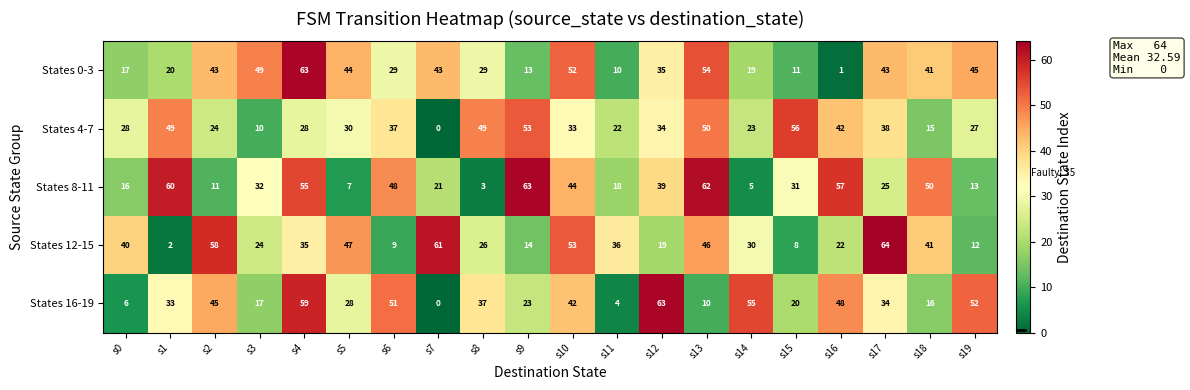

Which category has the lowest value across all series?

s7